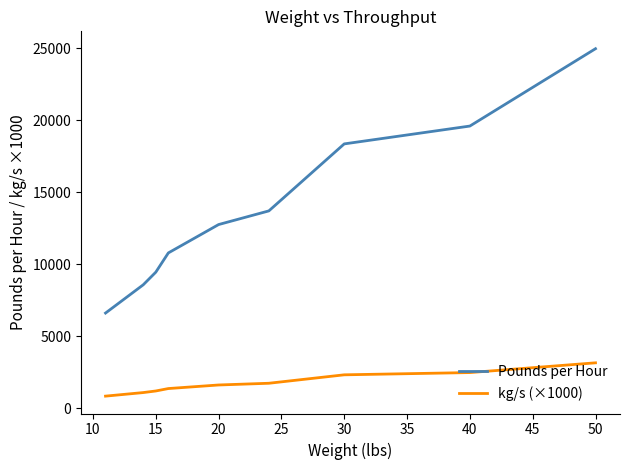

What is the difference between the maximum and minimum values in the Pounds per Hour series?

18370.1